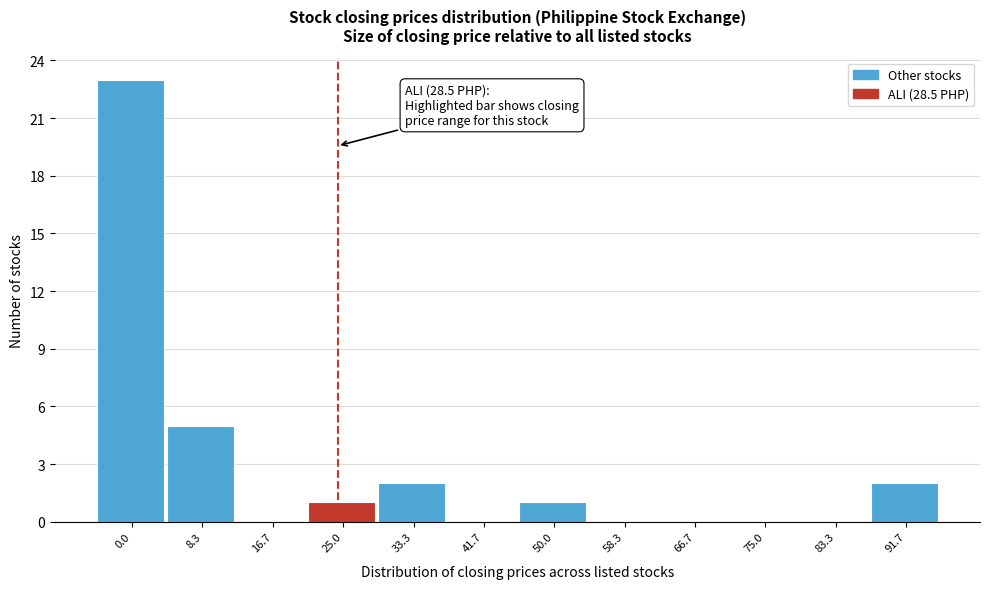

Reading left to right, transcribe all the data shown in this chart.

0.0=23	8.3=5	16.7=0	25.0=1	33.3=2	41.7=0	50.0=1	58.3=0	66.7=0	75.0=0	83.3=0	91.7=2